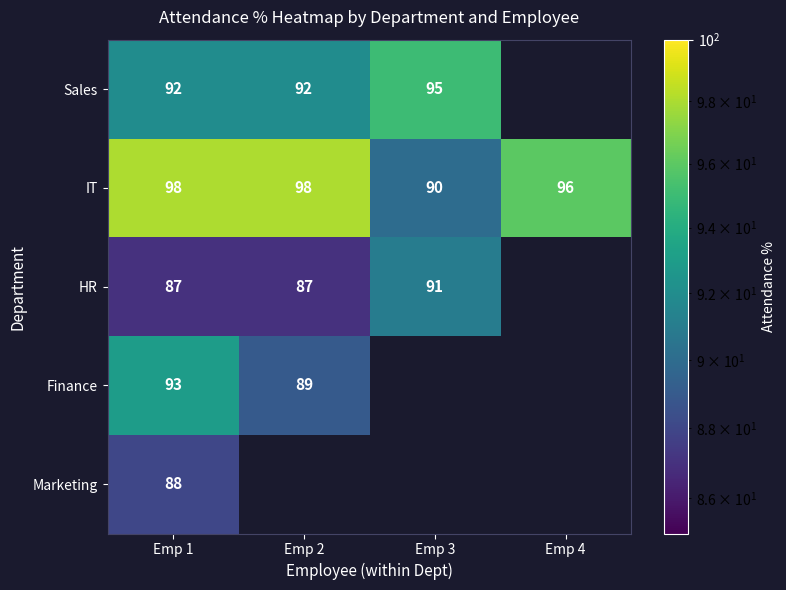

What is the total value across all series at Emp 1?

458